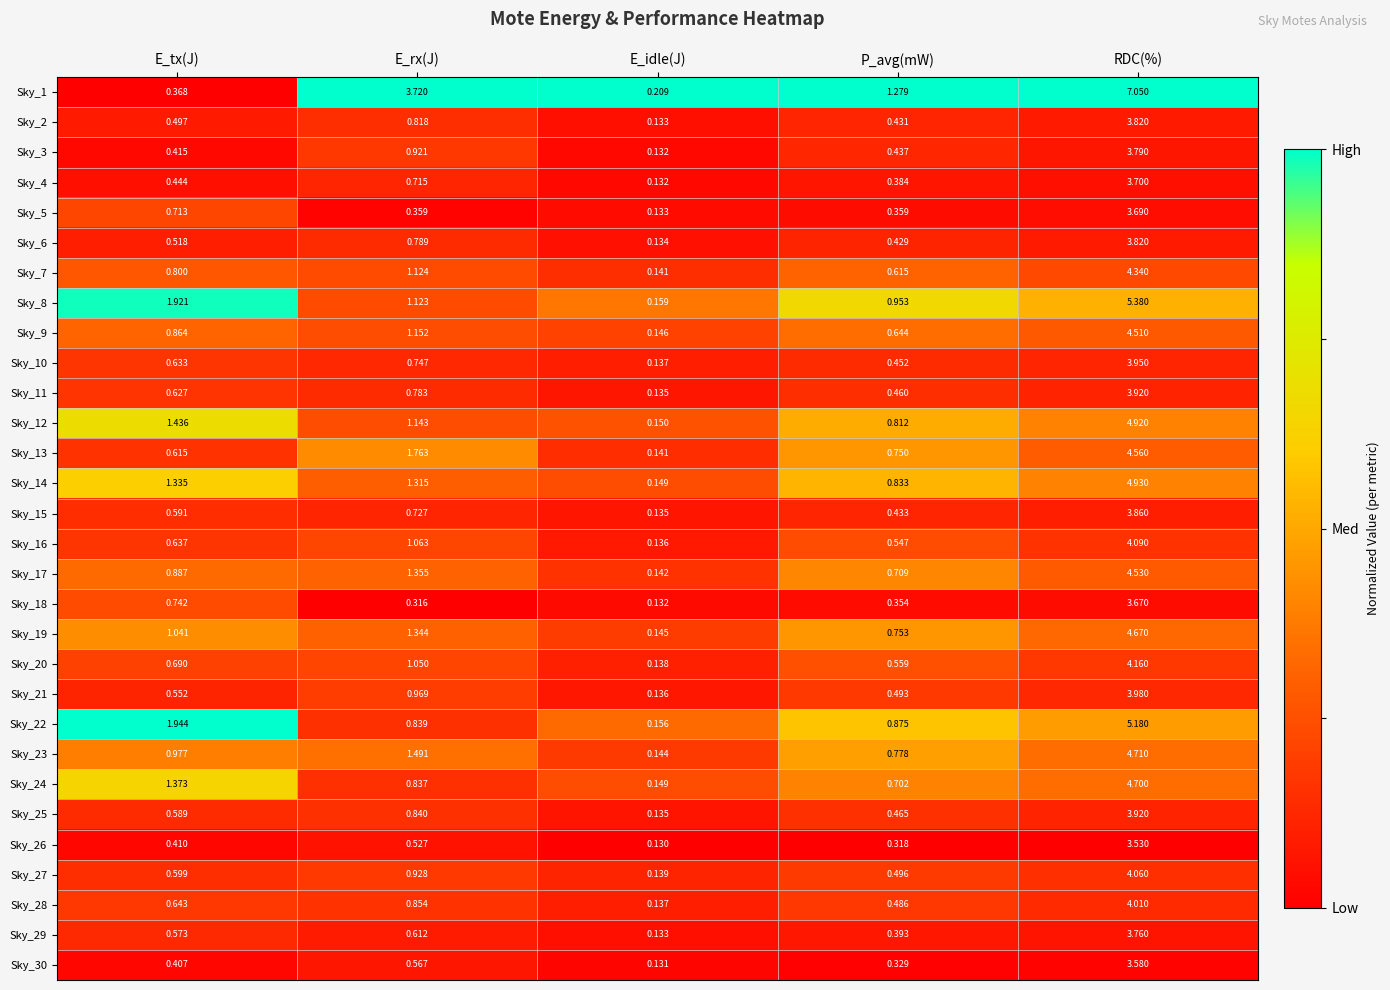

Which category has the lowest value in the Sky_22 series?

E_idle(J)